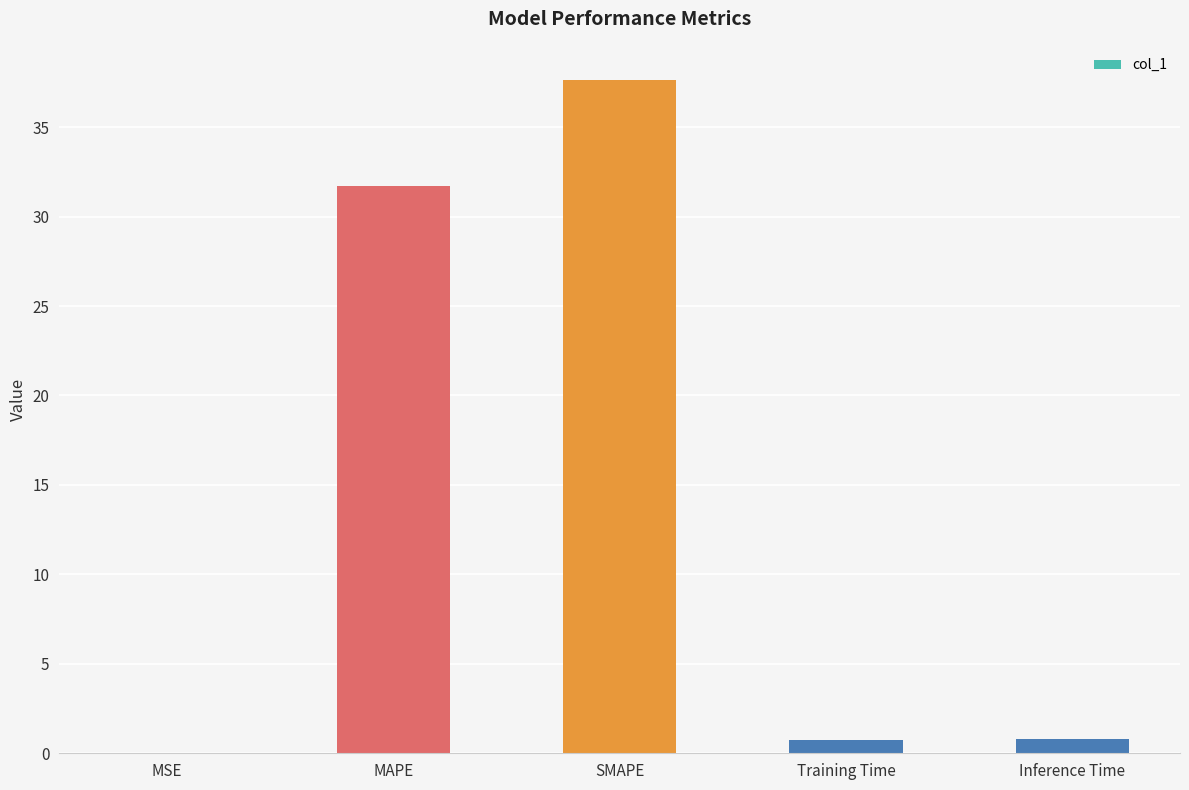

Where is the data nearest to the value 18?

MAPE